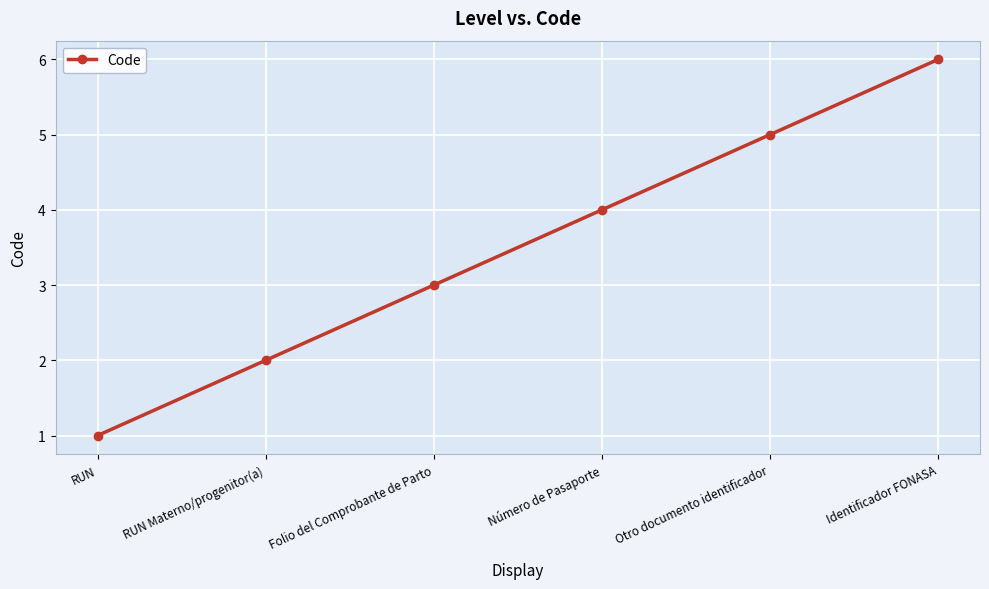

What is the change in value from RUN to Número de Pasaporte?

+3